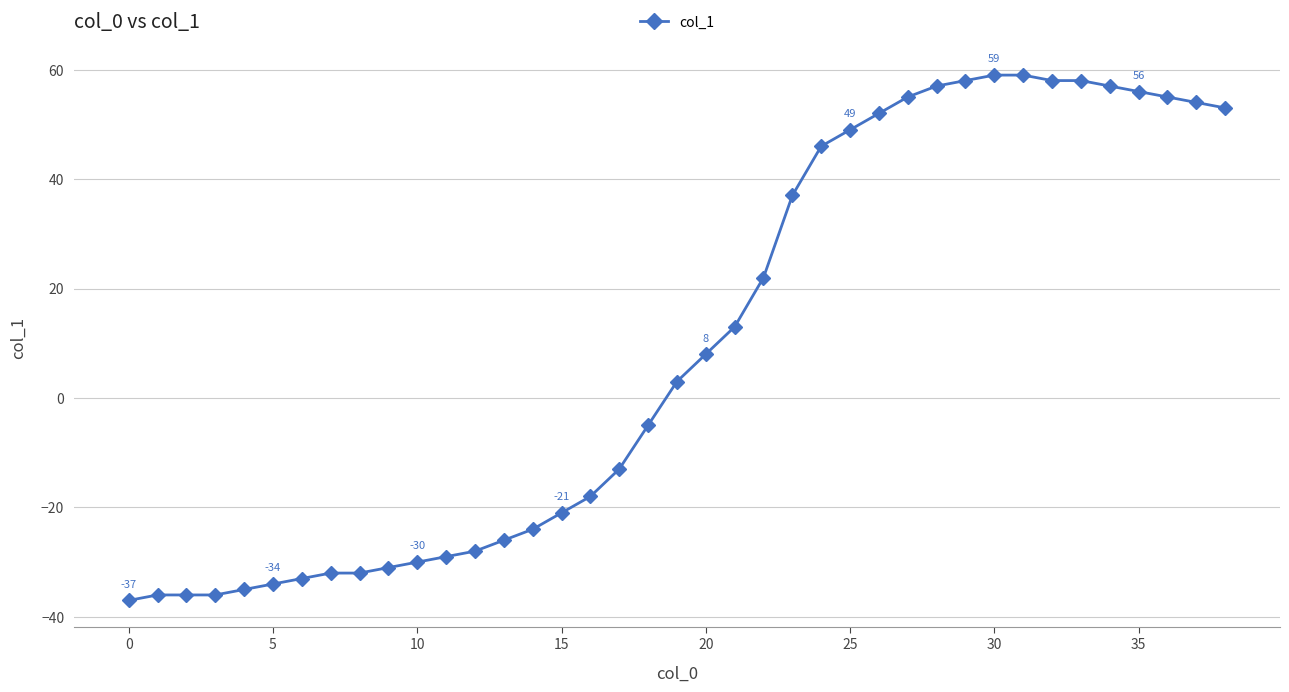

Reading left to right, extract all data points from this chart.

-37	-36	-36	-36	-35	-34	-33	-32	-32	-31	-30	-29	-28	-26	-24	-21	-18	-13	-5	3	8	13	22	37	46	49	52	55	57	58	59	59	58	58	57	56	55	54	53